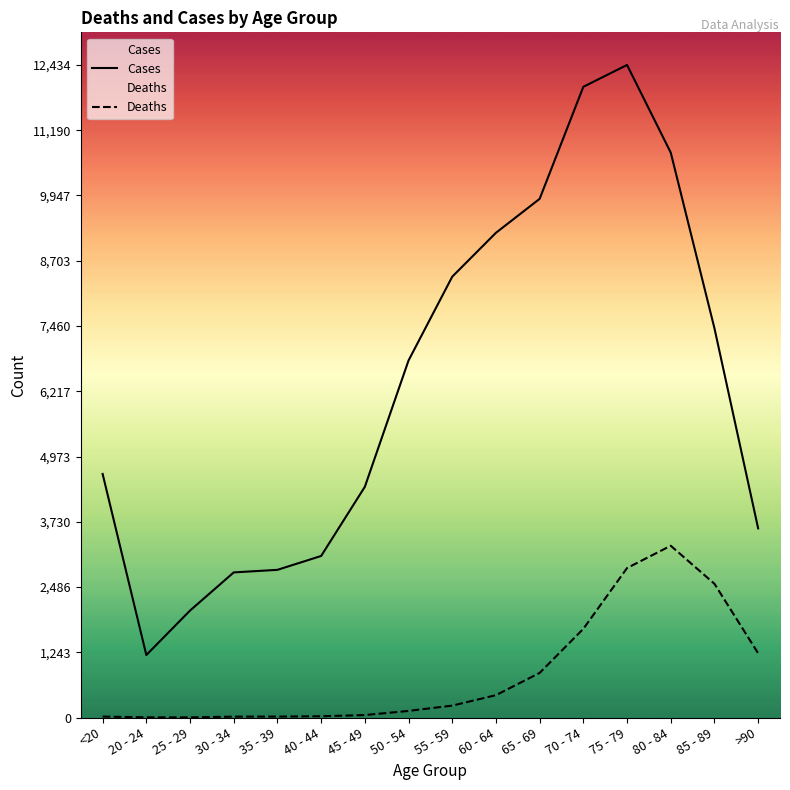

Is the value of Deaths at 55 - 59 greater than the value of Cases at 80 - 84?

No